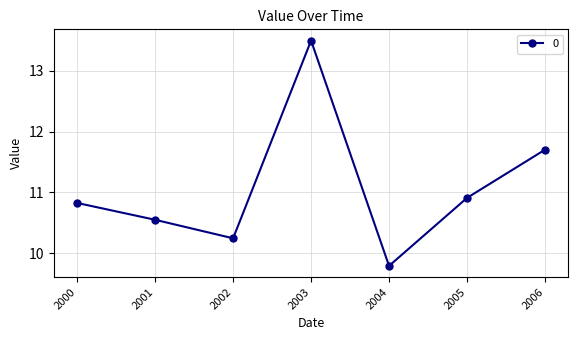

What is the change in value from 2001 to 2006?

+1.2